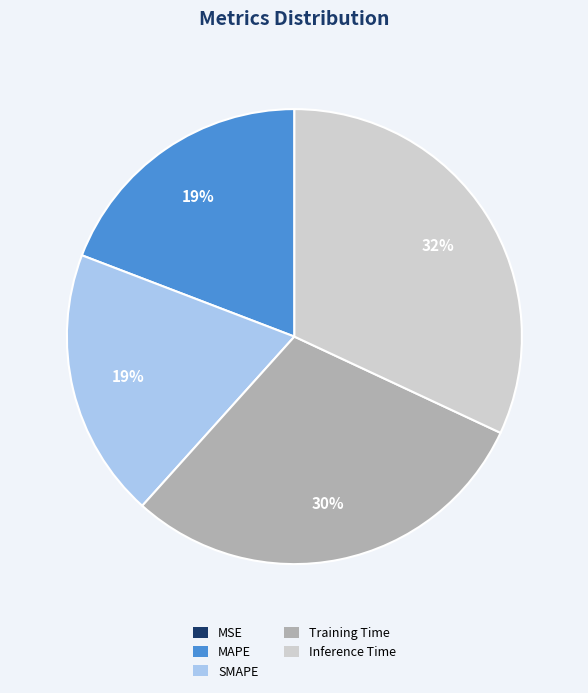

The Inference Time slice represents 32% of the pie. True or false?

True